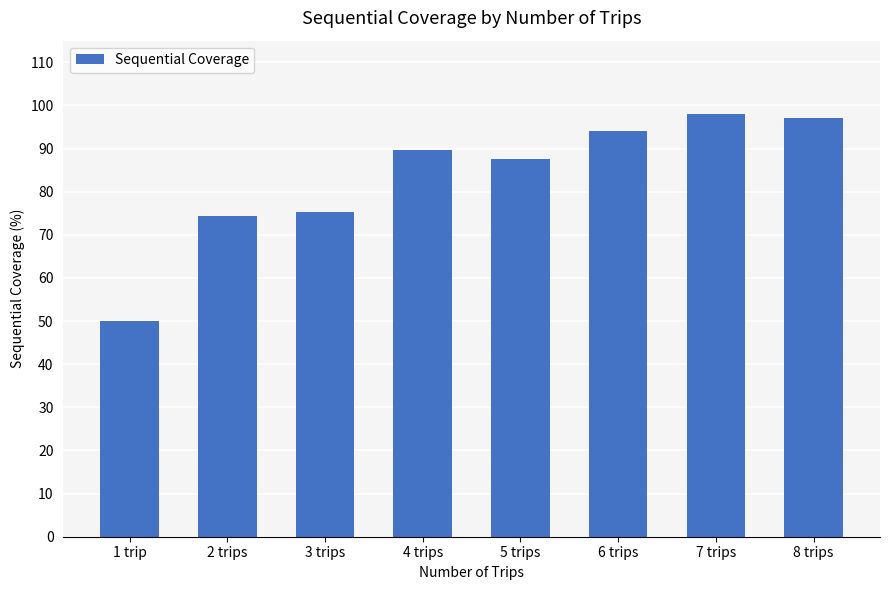

How many series are shown in this chart?

1